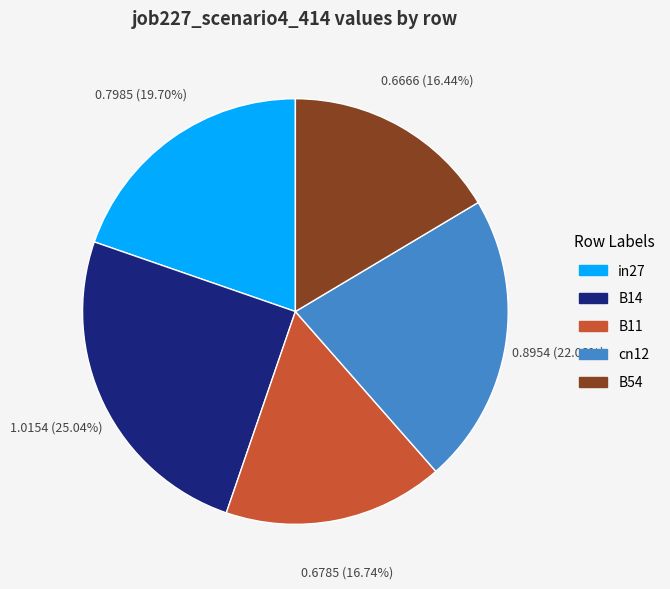

To the nearest percent, what percentage of the pie is B54?

16%